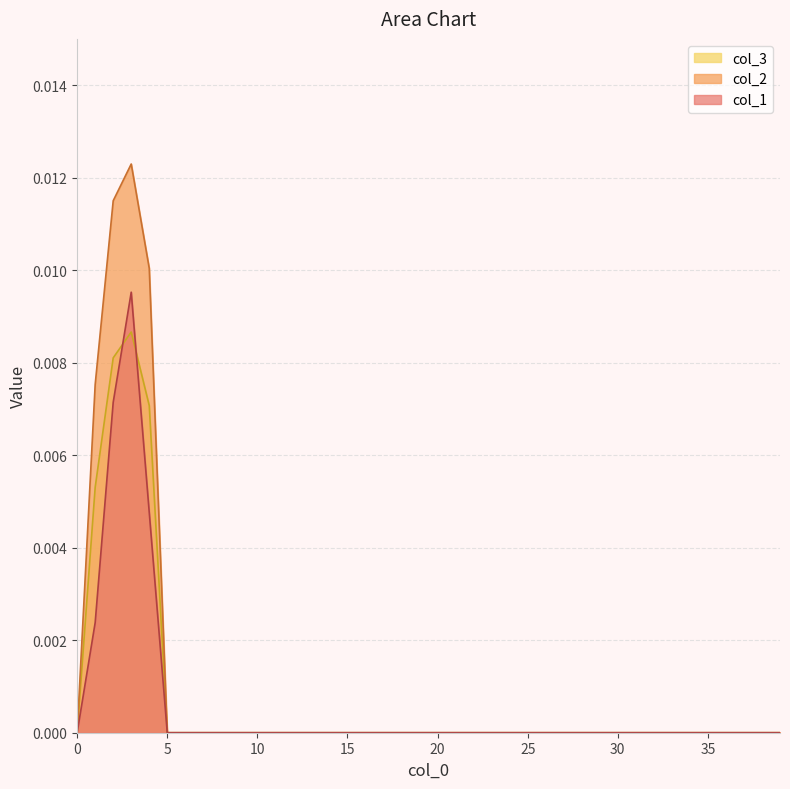

List the series in order of their peak value, lowest first.

col_3, col_1, col_2